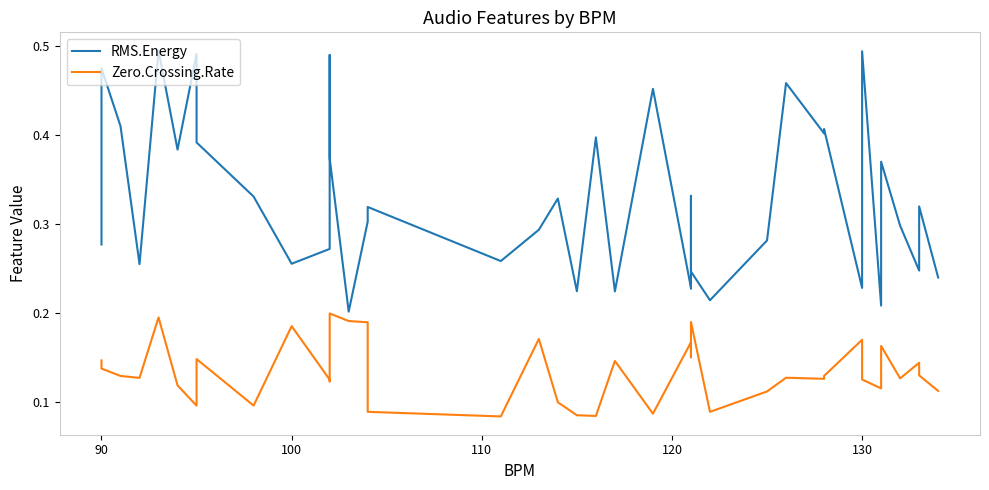

What is the minimum value shown in the chart?

0.1